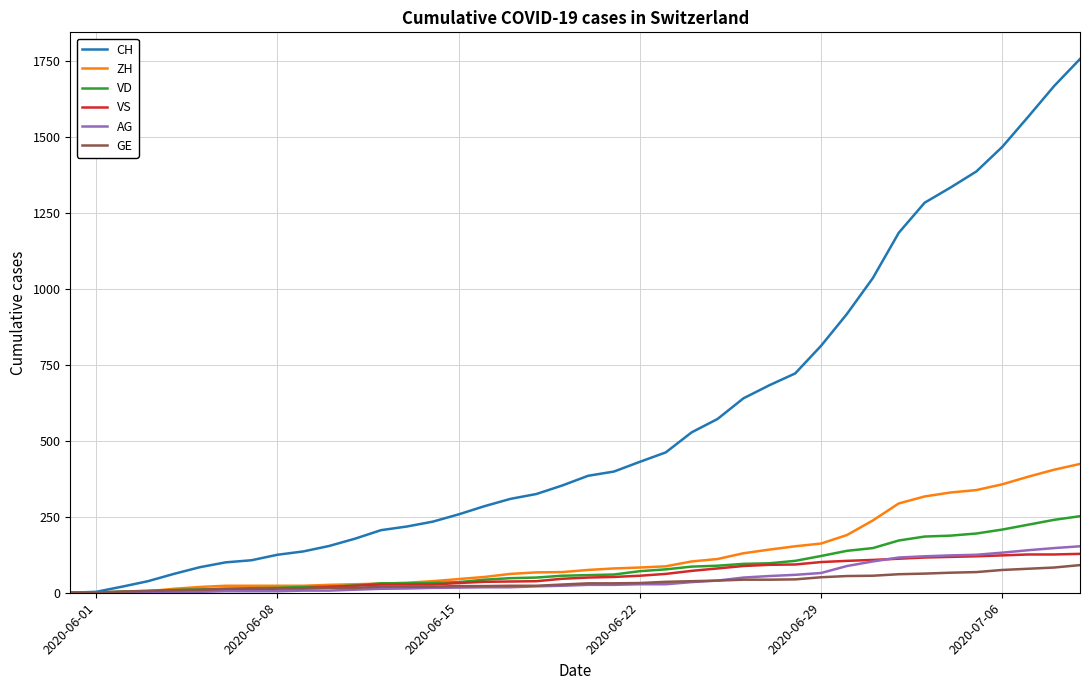

Which series has the largest total across all categories?

CH